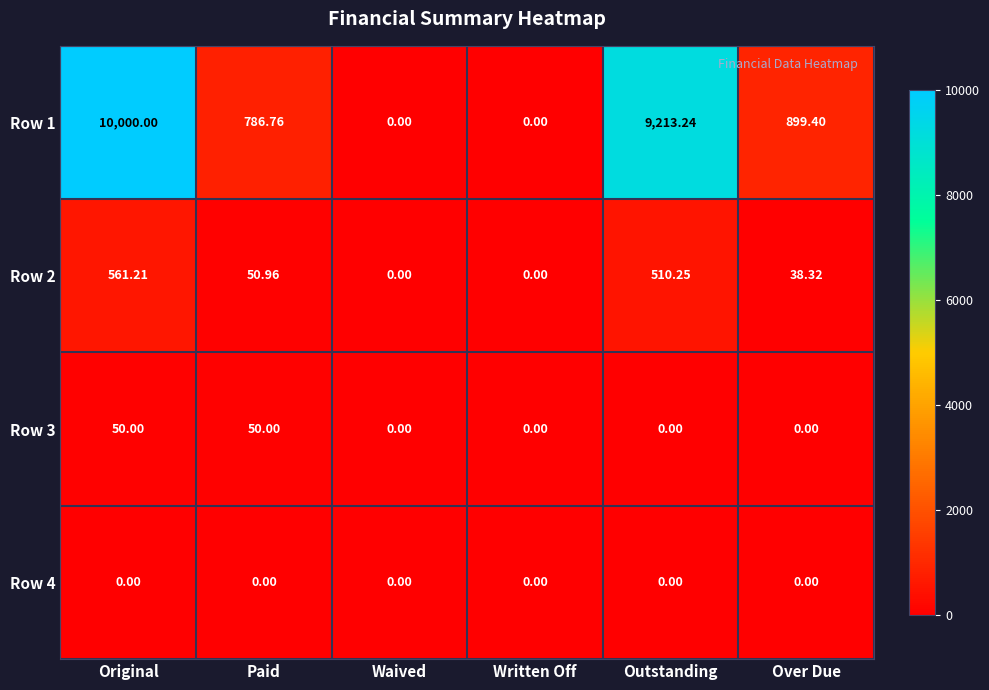

What is the greatest value displayed?

10000.0